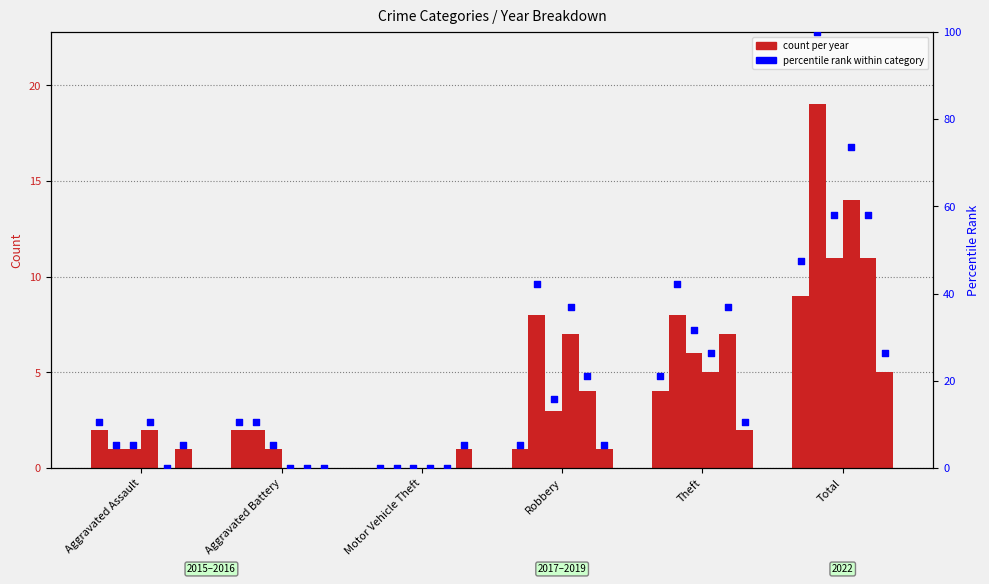

Is the value of 2019 at Aggravated Assault greater than the value of 2015 at Robbery?

No